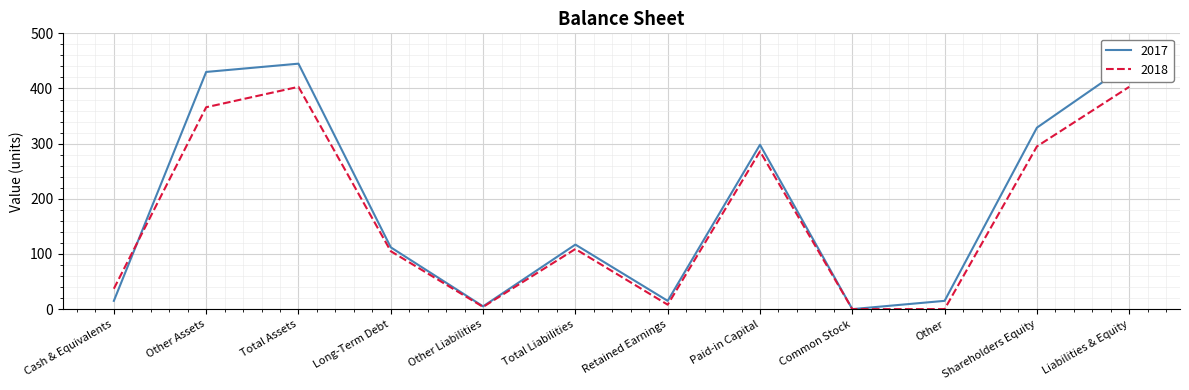

At which category is the sum across all series the highest?

Total Assets